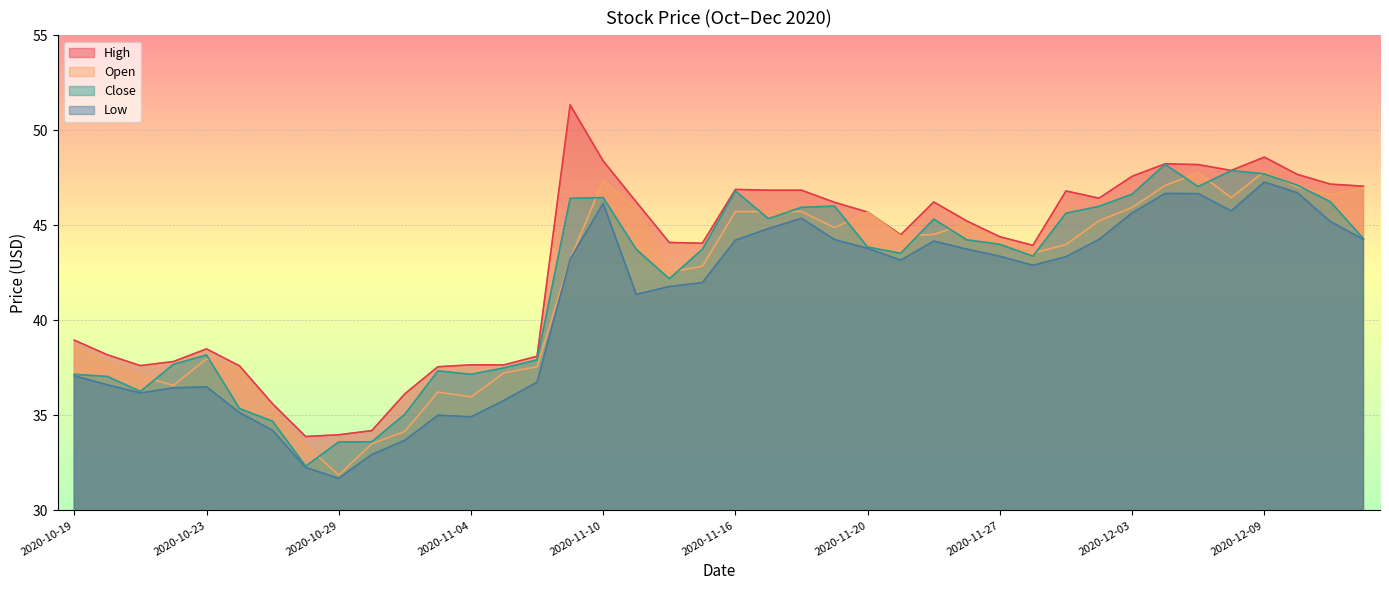

Which series has the largest range (max minus min)?

High